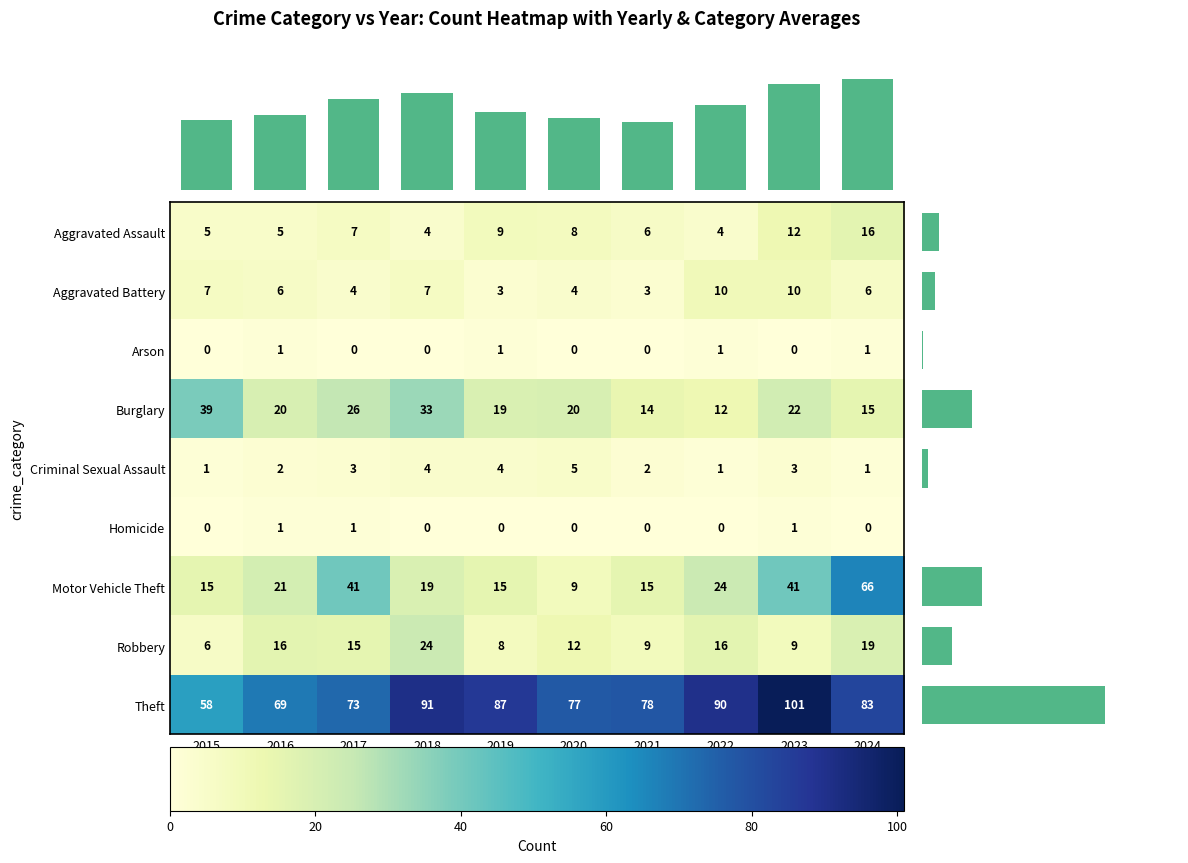

What is the sum of the Burglary values at 2023 and 2020?

42